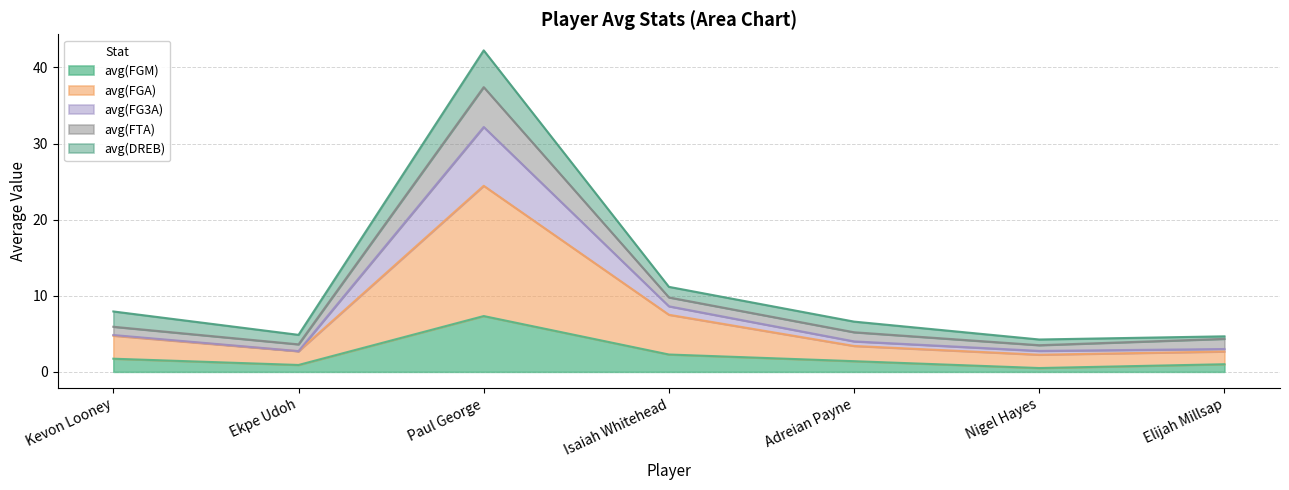

What is the average value of the avg(FGM) series?

2.2